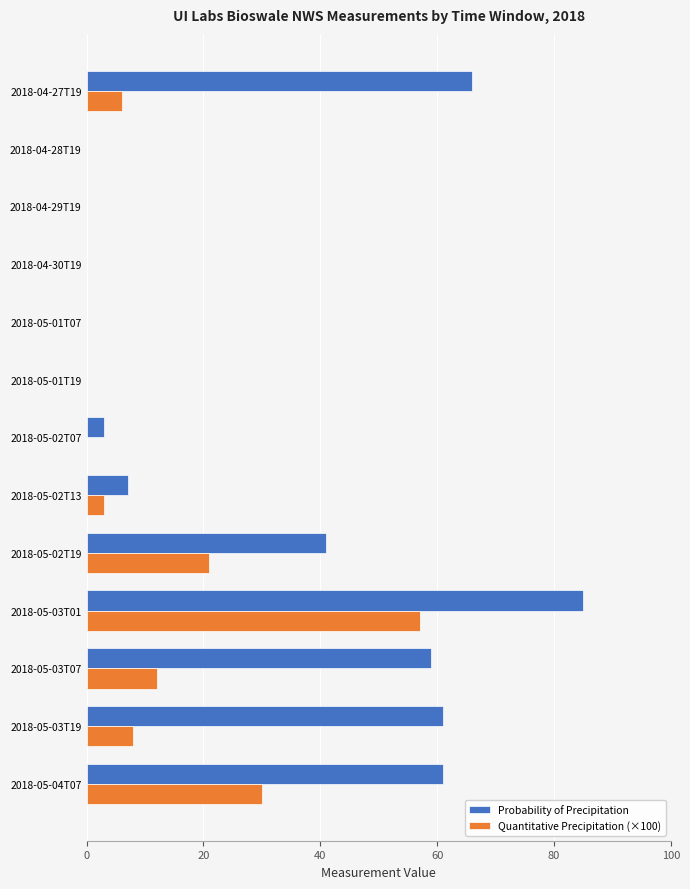

Which category has the highest value in the Probability of Precipitation series?

2018-05-03T01